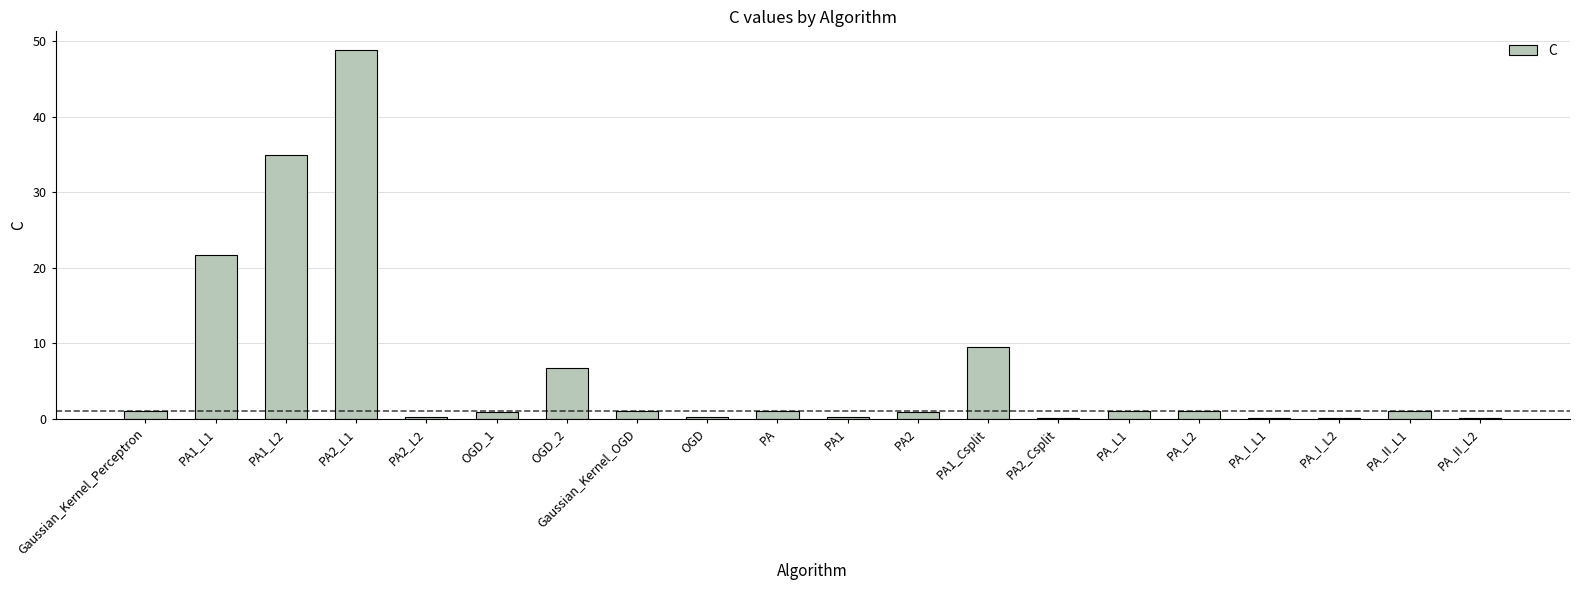

Which label corresponds to the largest value in the chart?

PA2_L1